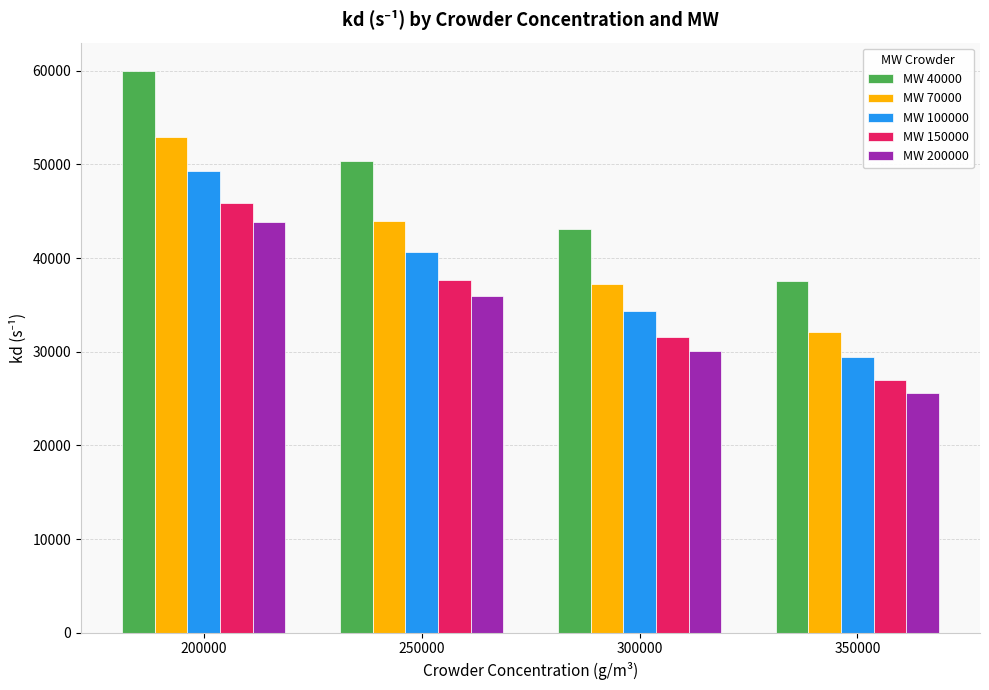

What is the total value across all series at 200000?

251940.6